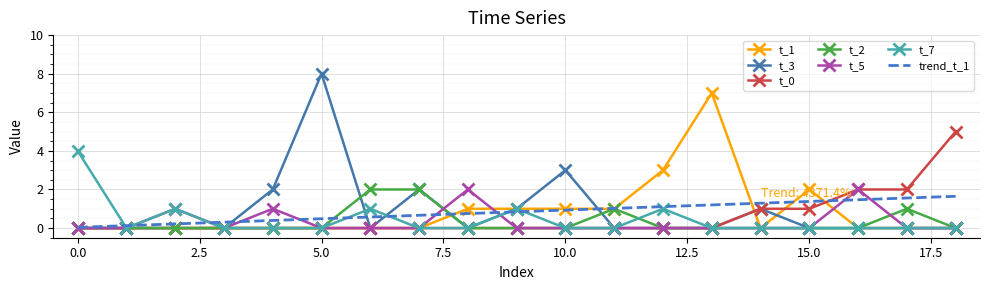

Which series has the largest range (max minus min)?

t_3